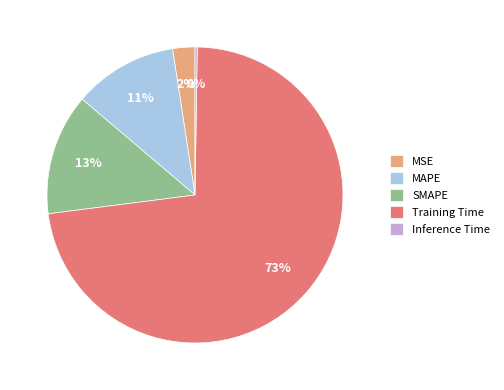

What is the ratio of the value at SMAPE to the value at Training Time?

0.2